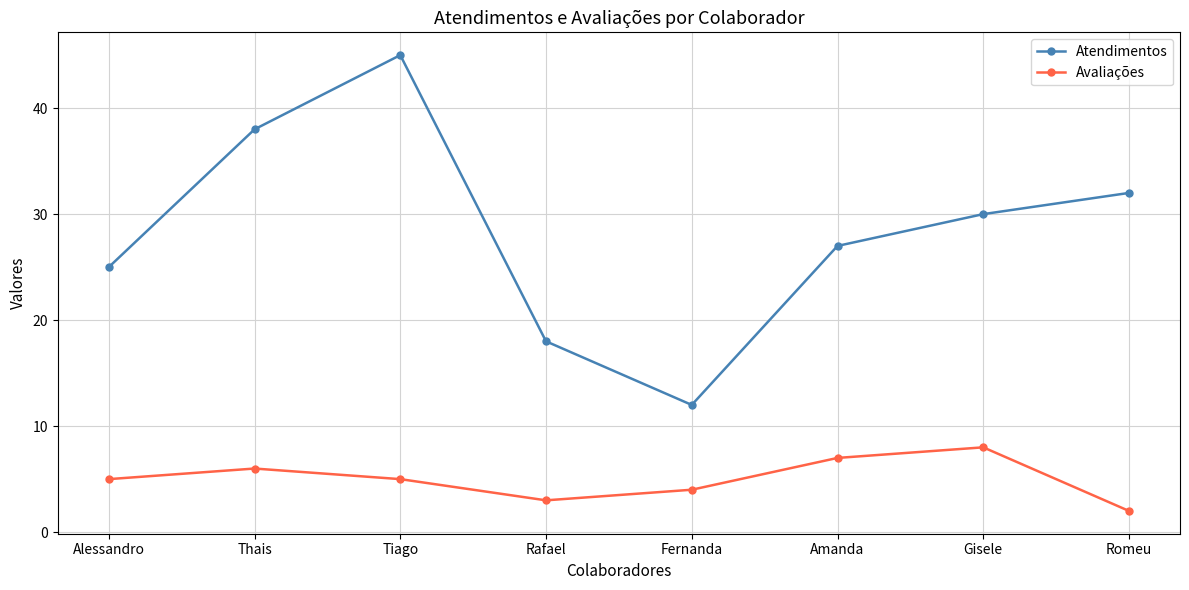

Reading left to right, transcribe all the data shown in this chart.

Atendimentos: 25	38	45	18	12	27	30	32
Avaliações: 5	6	5	3	4	7	8	2